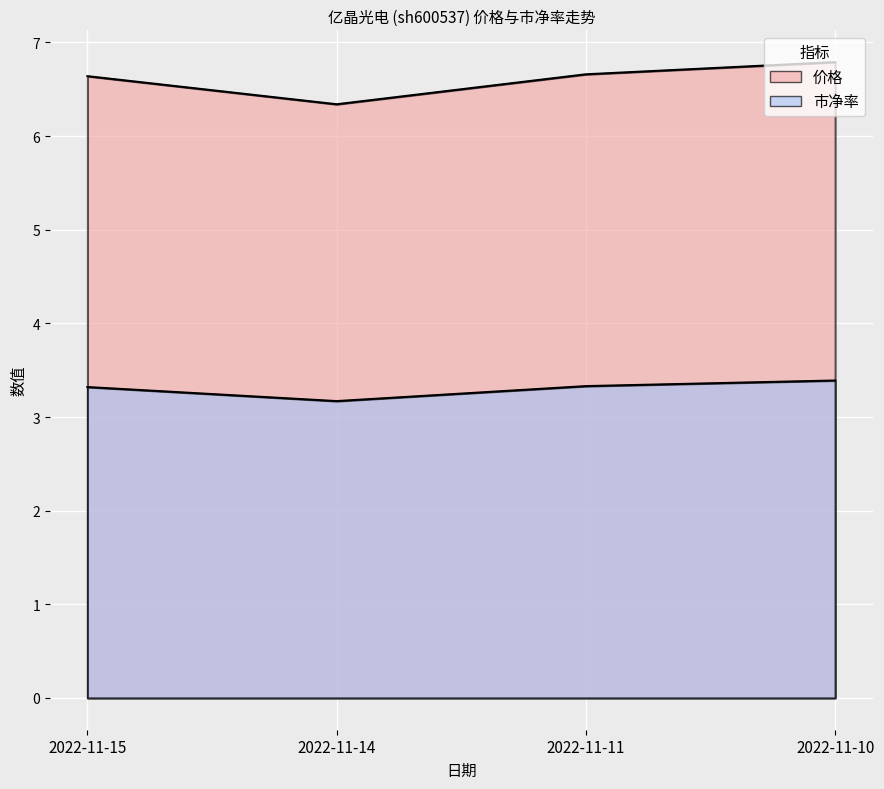

What is the average value of the 市净率 series?

3.3